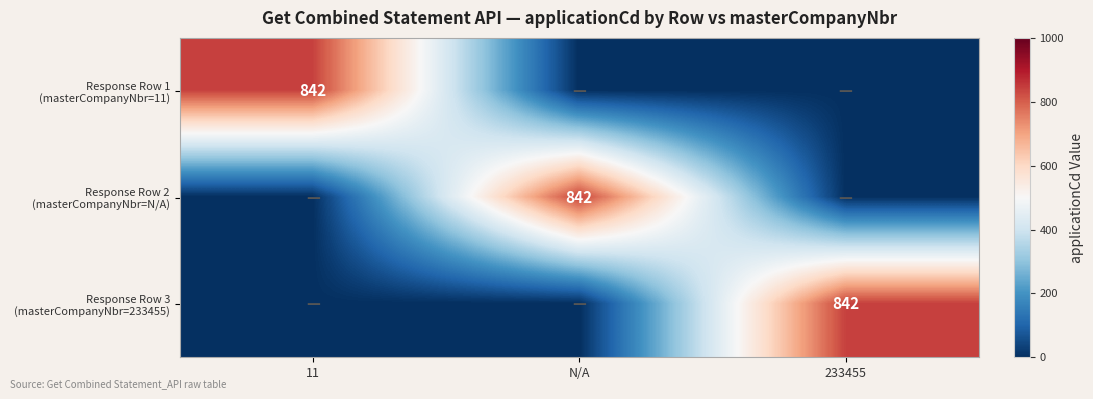

List the labels in order of Response Row 2 (masterCompanyNbr=N/A) value, largest first.

N/A, 11, 233455